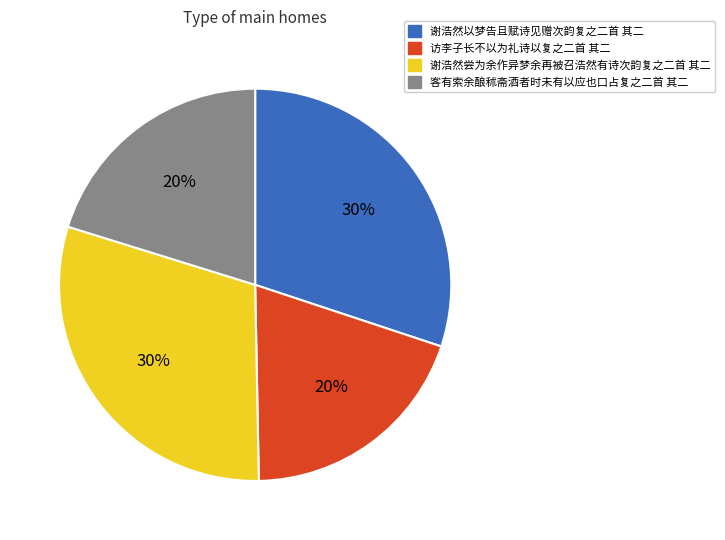

Combined, do 谢浩然以梦告且赋诗见赠次韵复之二首 其二 and 谢浩然尝为余作异梦余再被召浩然有诗次韵复之二首 其二 account for over 50%?

Yes